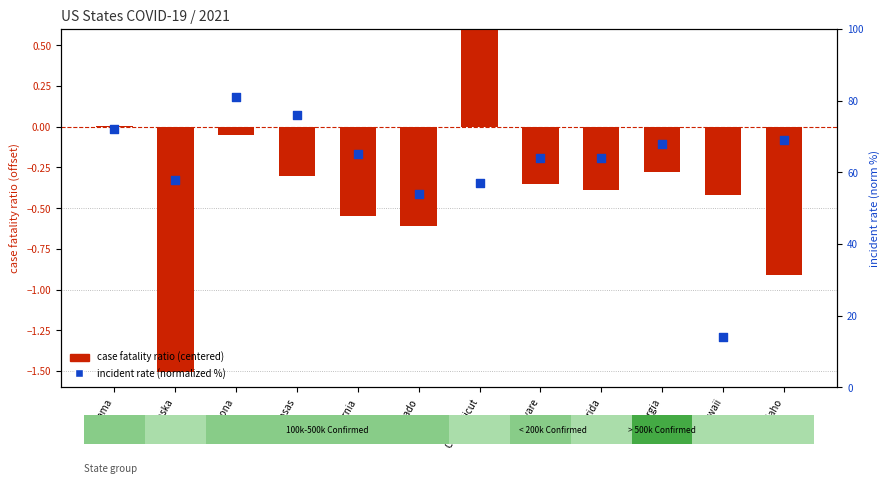

Which series reaches the minimum Y coordinate?

case fatality ratio (centered)